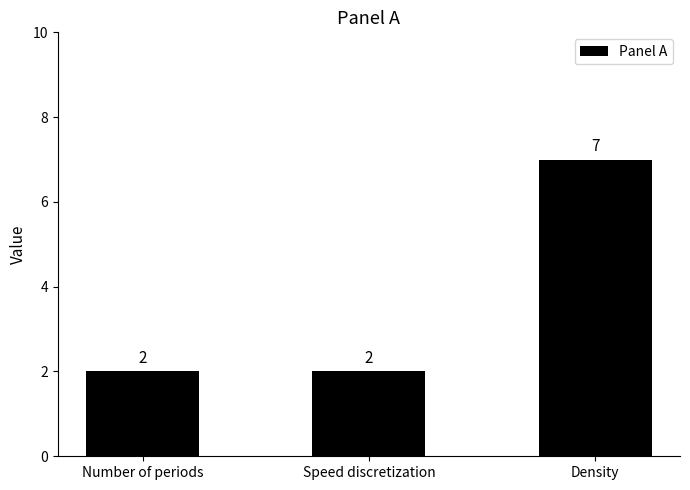

What is the approximate value at Speed discretization?

2